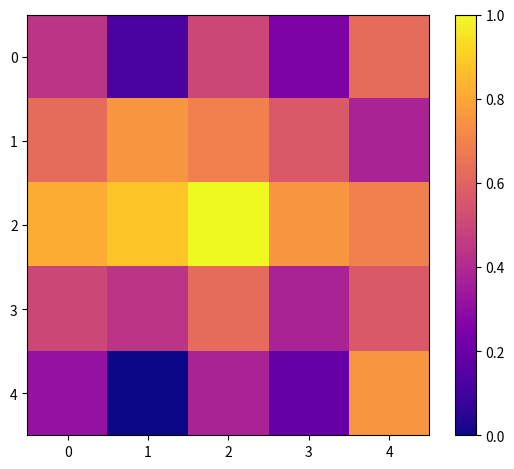

Between 0 and 4, which series saw the biggest shift?

4